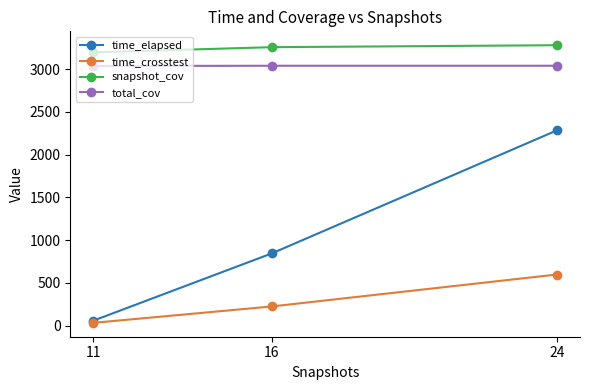

At which label does time_elapsed first exceed 844?

16